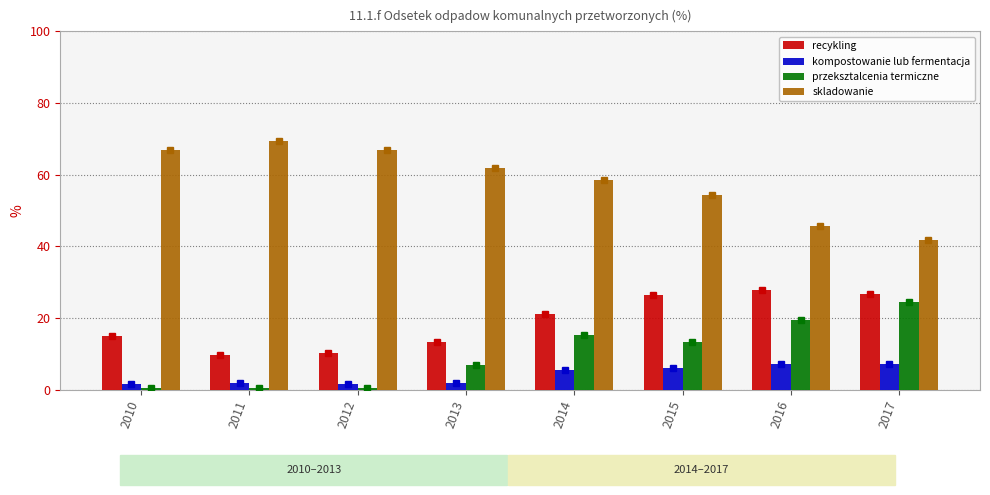

What are all the series names shown in the legend?

recykling, kompostowanie lub fermentacja, przeksztalcenia termiczne, skladowanie